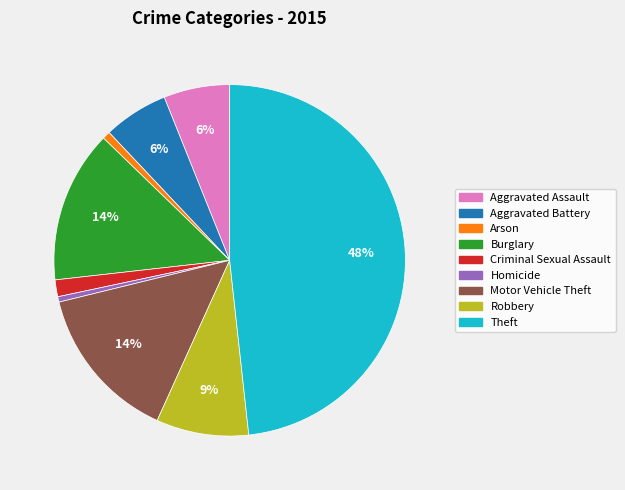

The Robbery slice represents 9% of the pie. True or false?

True